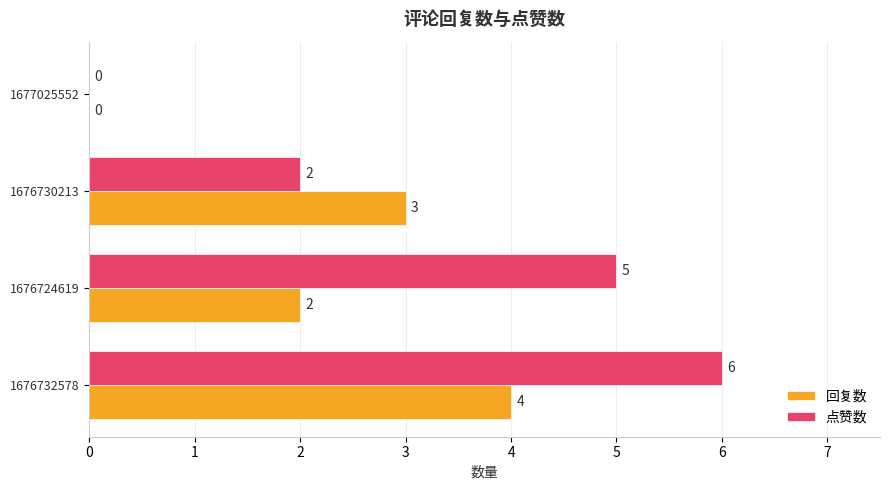

How many 点赞数 values are between 2 and 6?

3